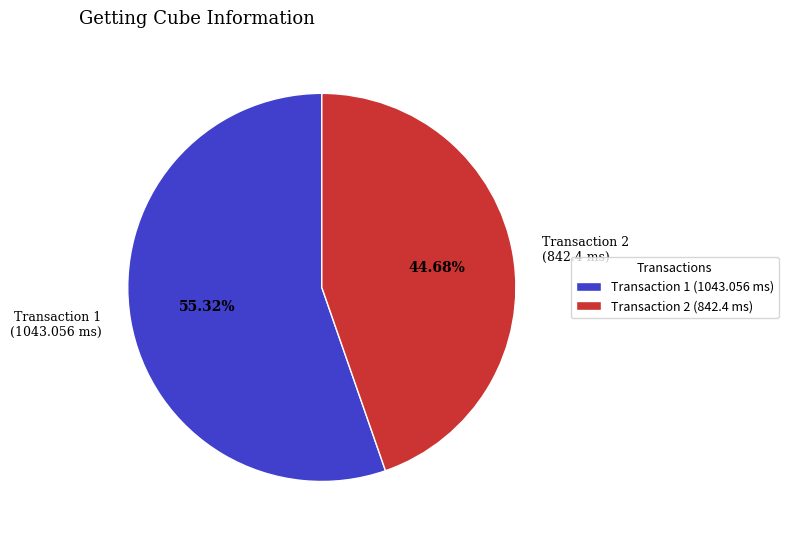

Rank the categories by value from lowest to highest.

Transaction 2 (842.4 ms), Transaction 1 (1043.056 ms)